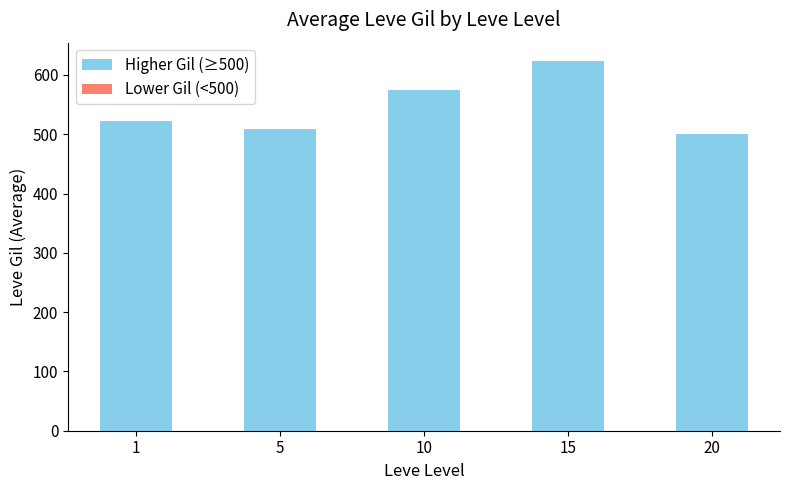

What is the change in value from 1 to 5?

-13.3